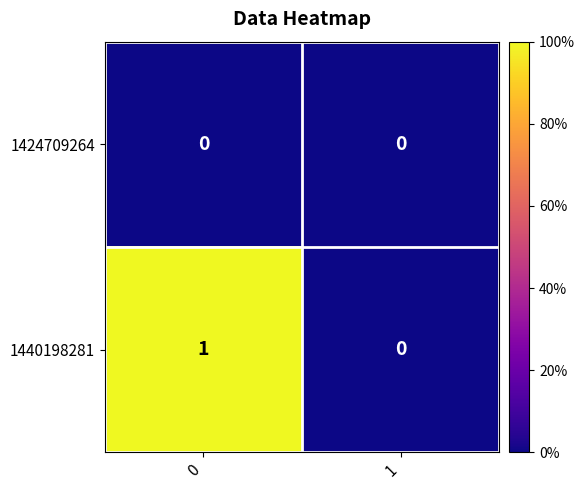

List the series in order of their peak value, highest first.

1440198281, 1424709264